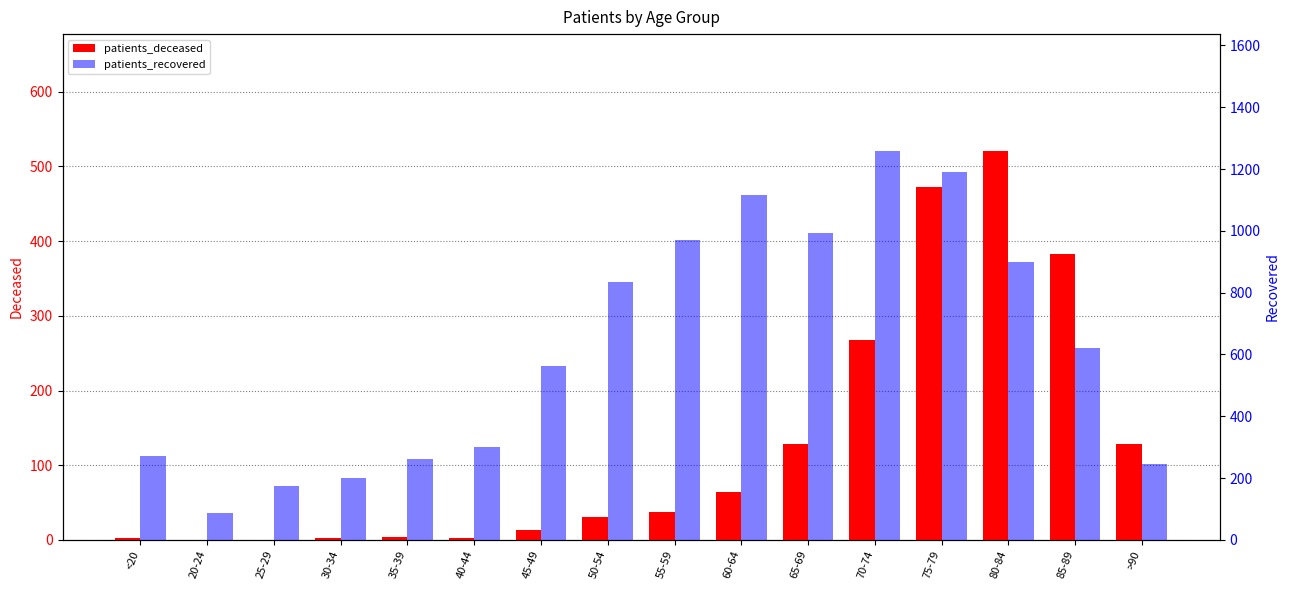

What is the sum of the patients_deceased values at >90 and 70-74?

395